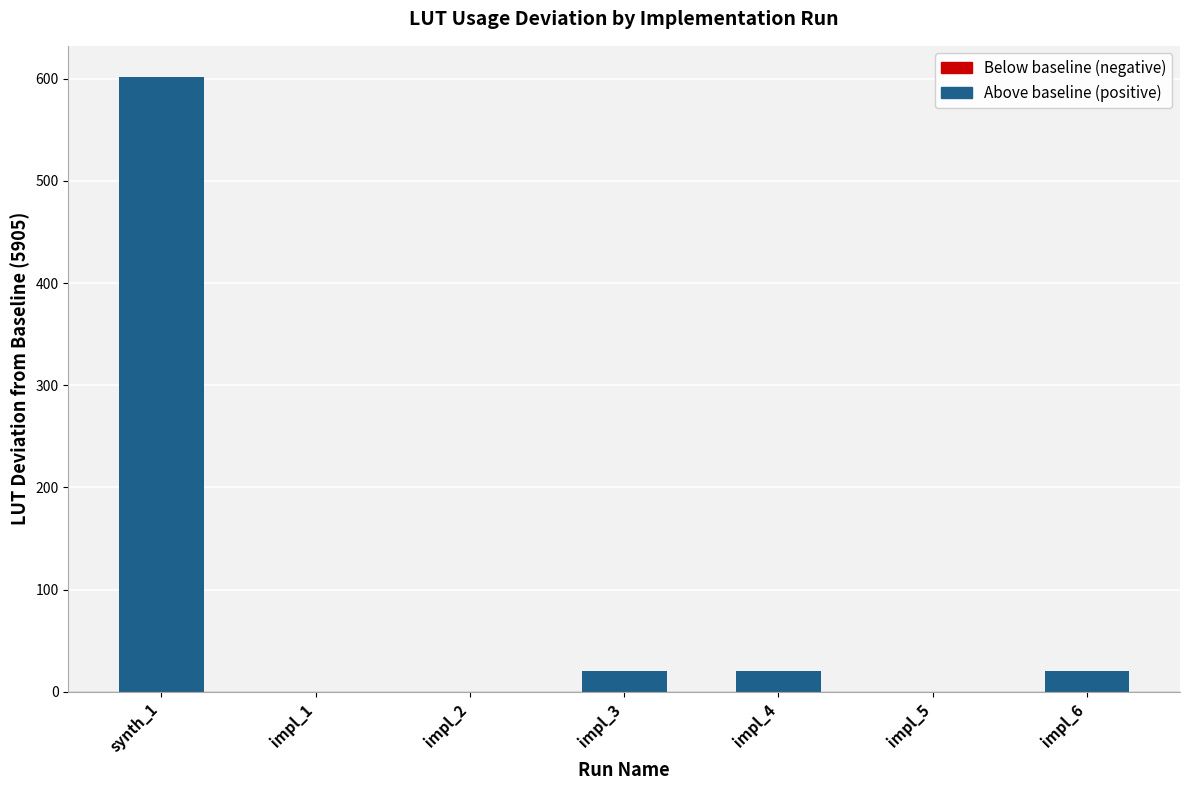

What position from the right is impl_5?

2